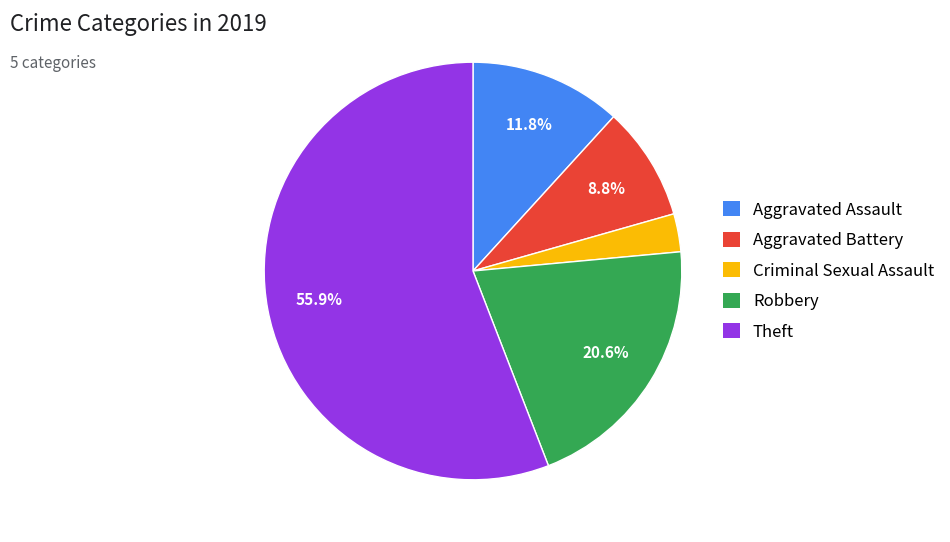

True or false: Aggravated Assault accounts for 21% of the total.

False